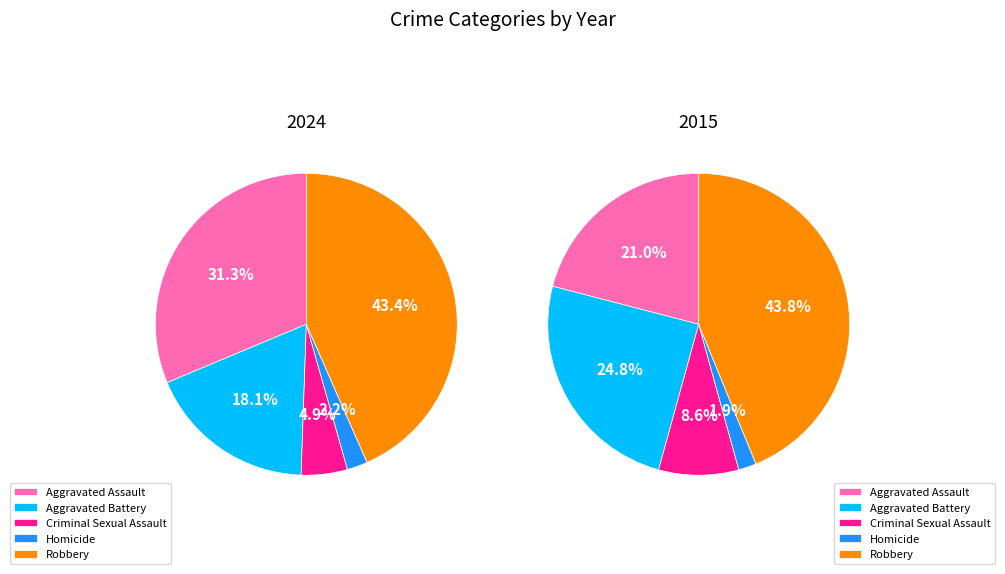

The Criminal Sexual Assault slice represents 5% of the pie. True or false?

True